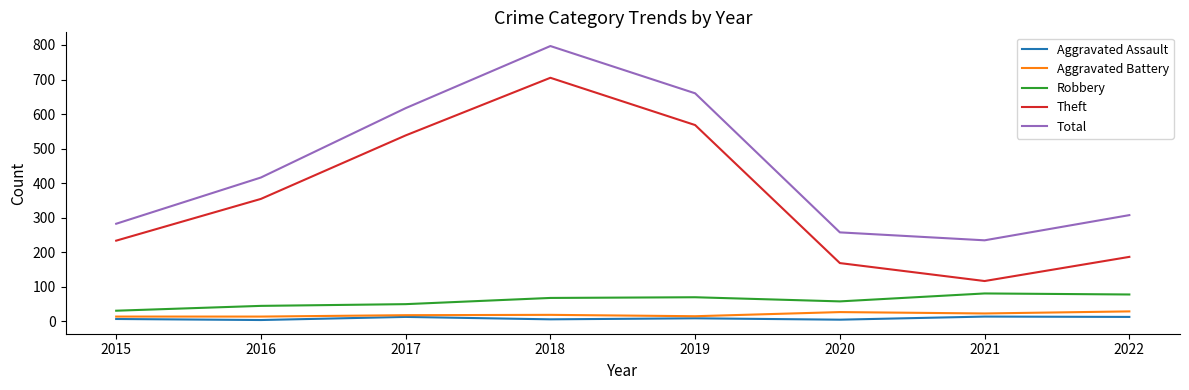

What value does the Robbery series have at 2022?

77